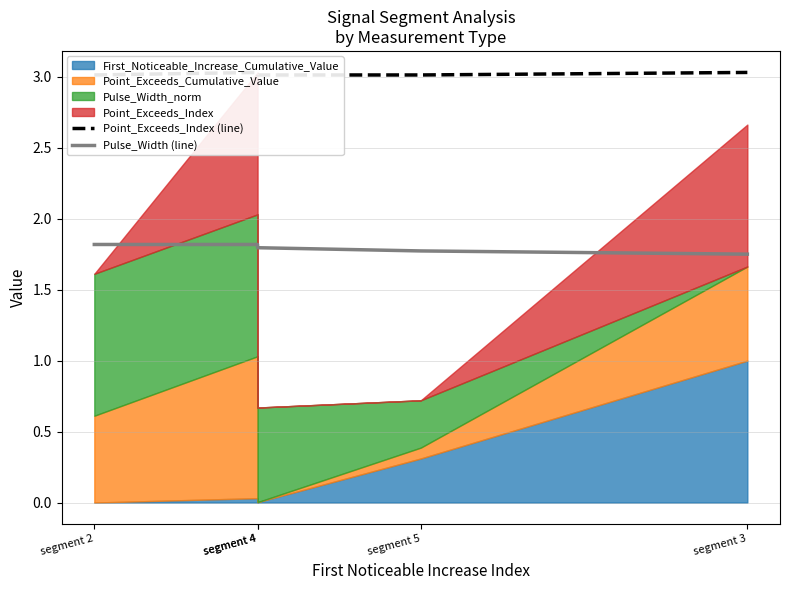

True or false: Pulse_Width (line) has a value of 2.6 at segment 2.

False